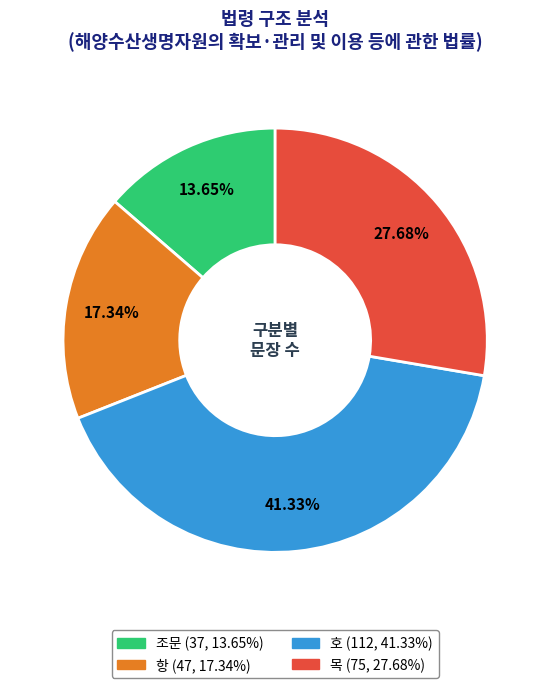

What is the largest slice in the pie chart?

호